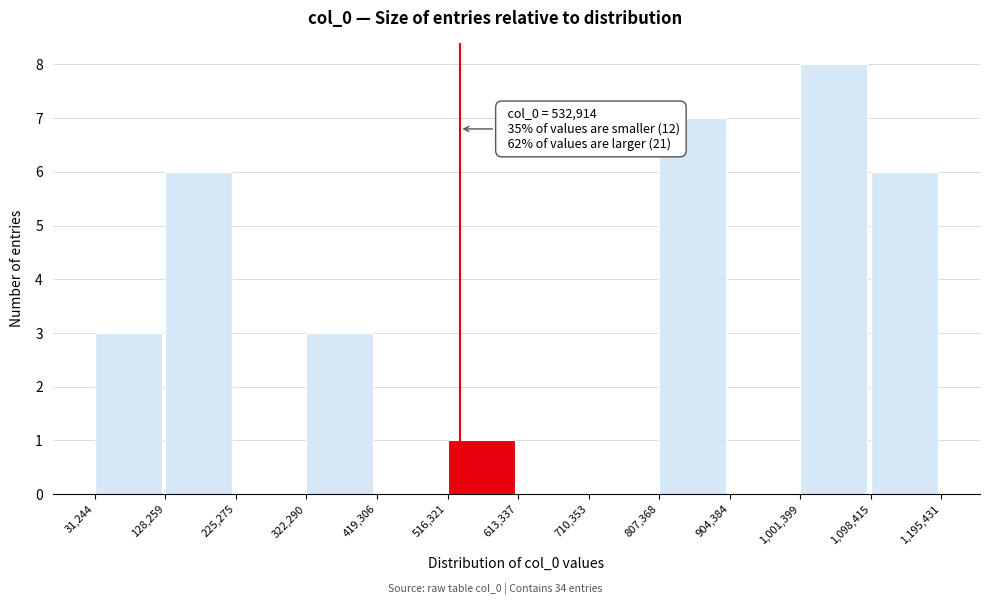

Which range on the x-axis has the tallest bar?

1,001,399 to 1,098,415